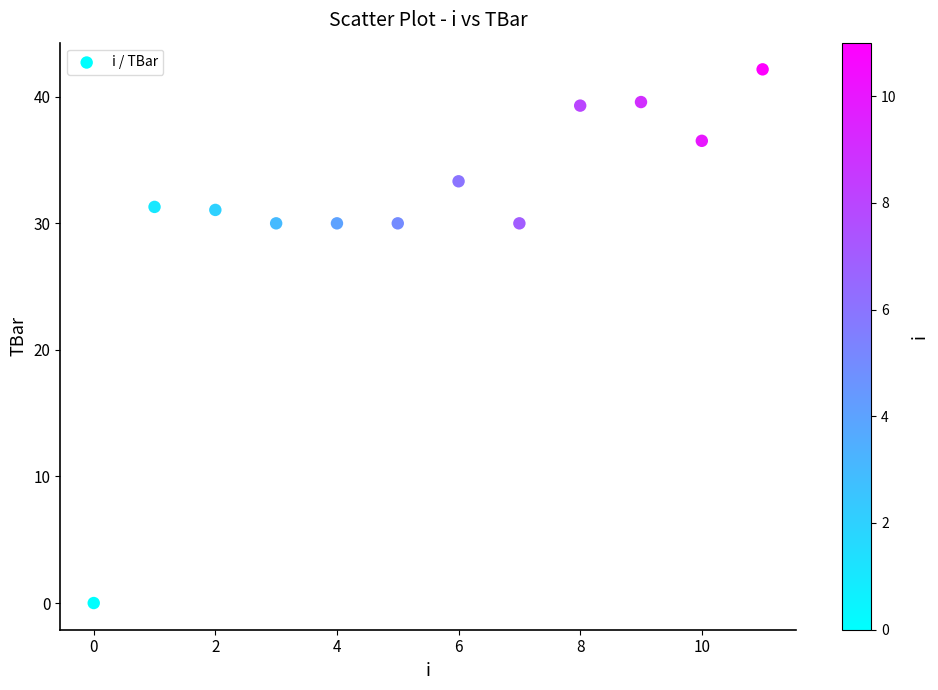

What is the range of Y values (max minus min)?

42.2